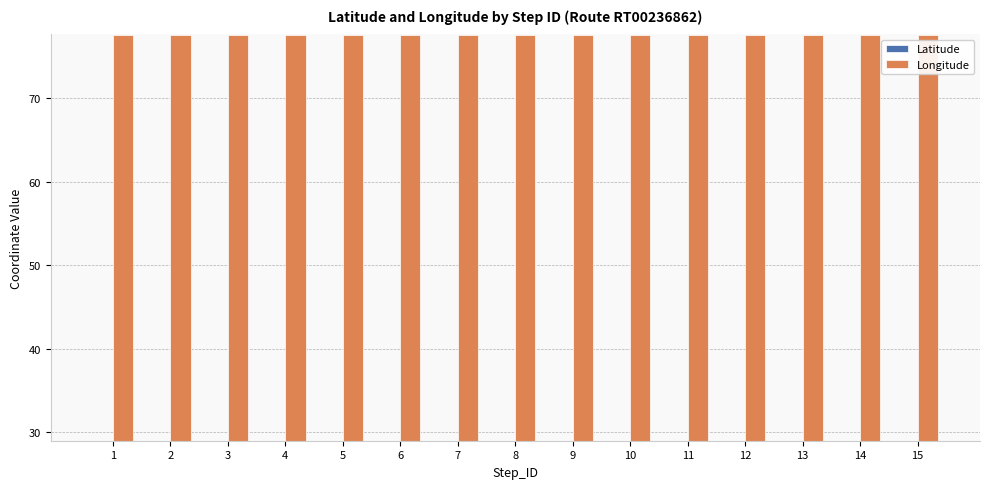

Is the value of Longitude at 10 greater than the value of Latitude at 13?

Yes